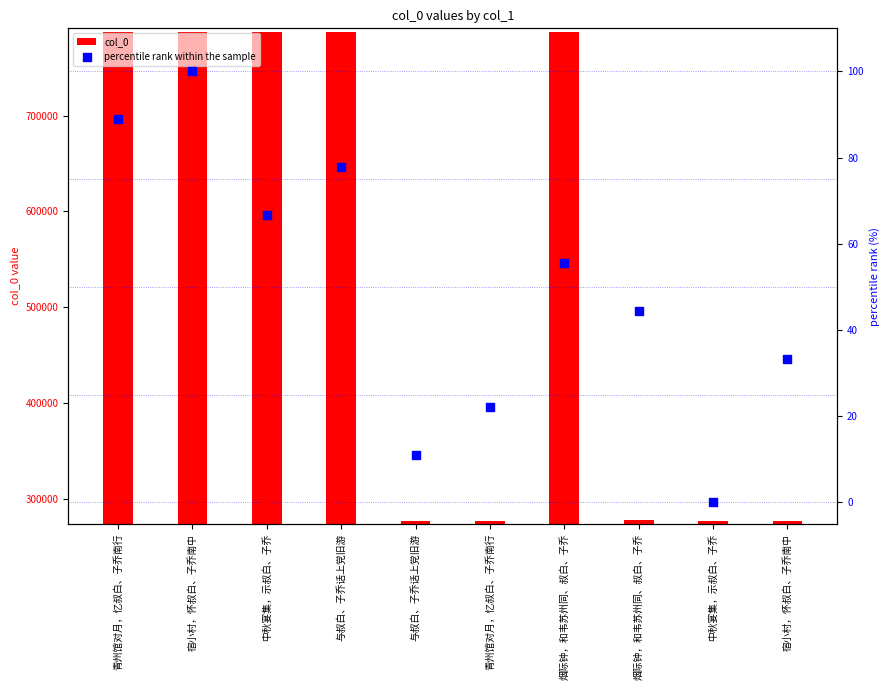

Which series contains the highest Y value?

col_0